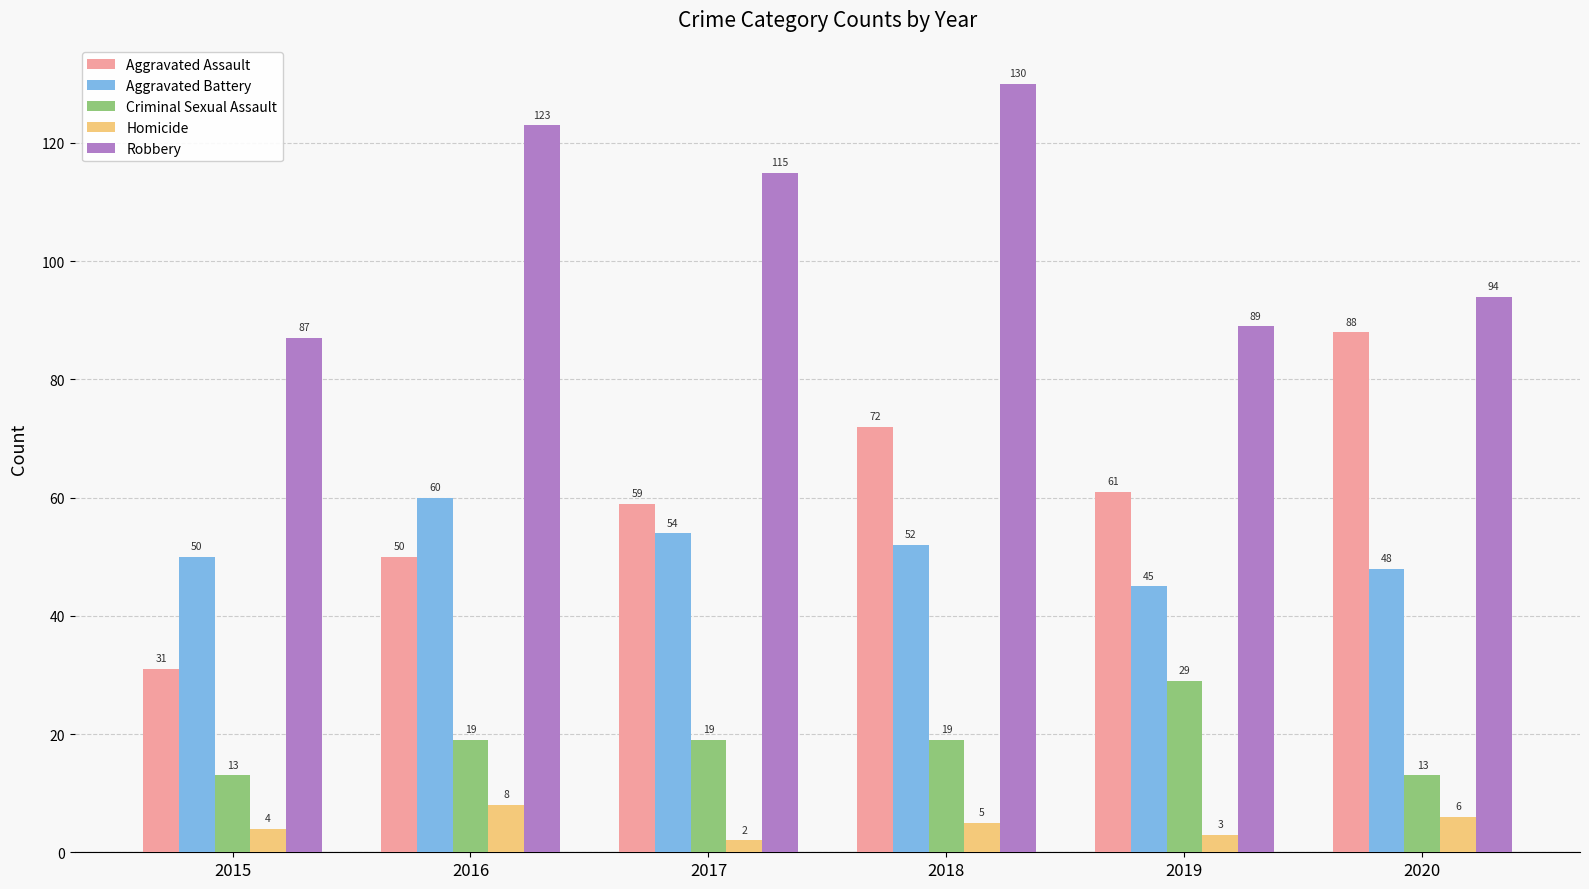

At which label does Homicide reach its minimum?

2017